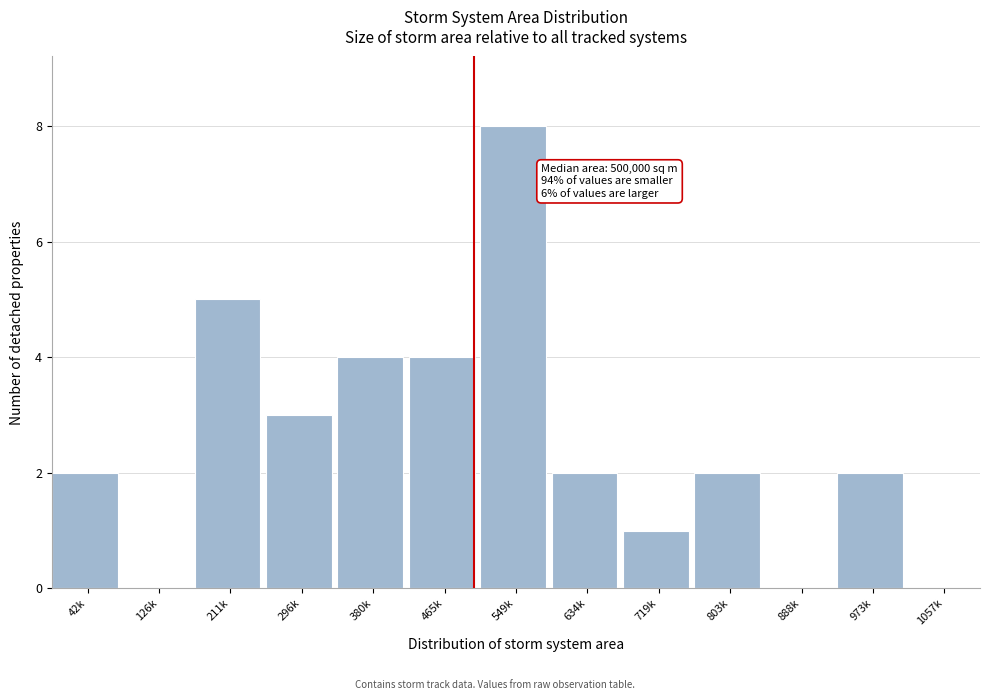

Reading left to right, what are all the values shown in this chart?

42k=2	126k=0	211k=5	296k=3	380k=4	465k=4	549k=8	634k=2	719k=1	803k=2	888k=0	973k=2	1057k=0